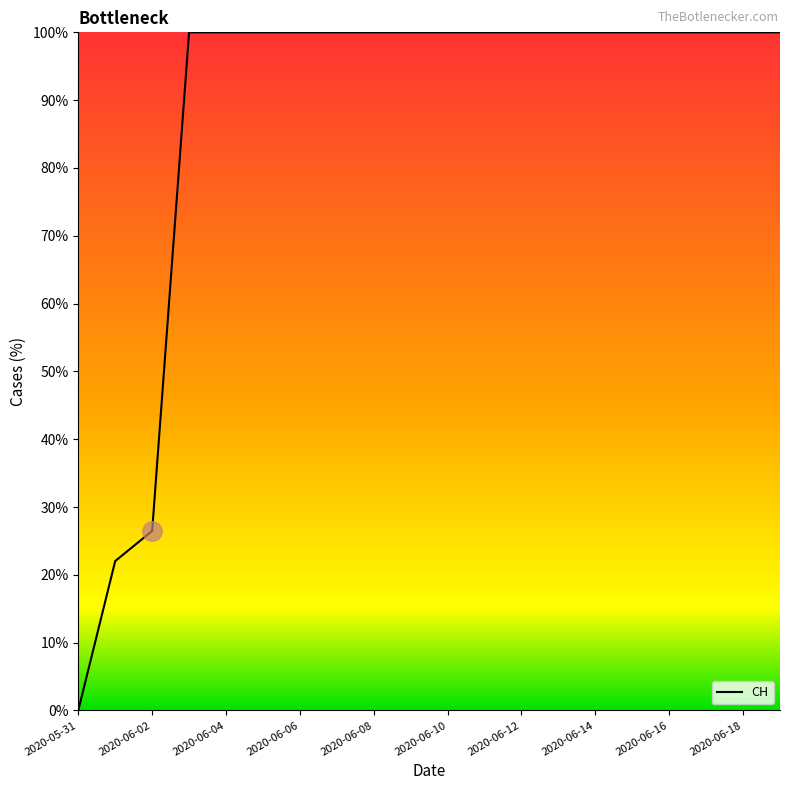

What is the greatest value displayed?

100.0